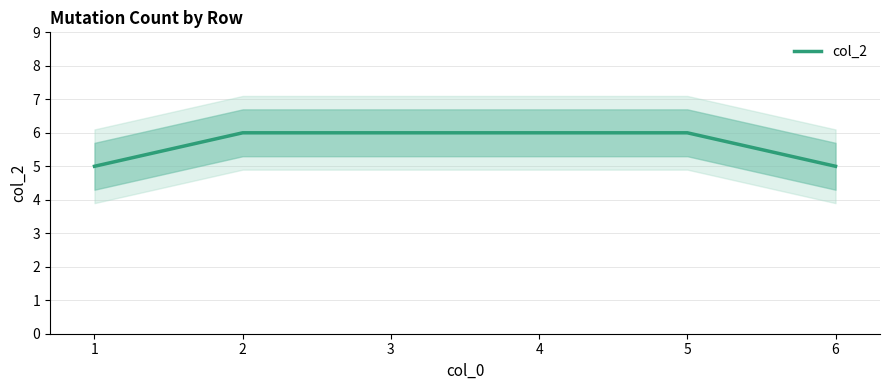

Count the number of categories in the chart.

6